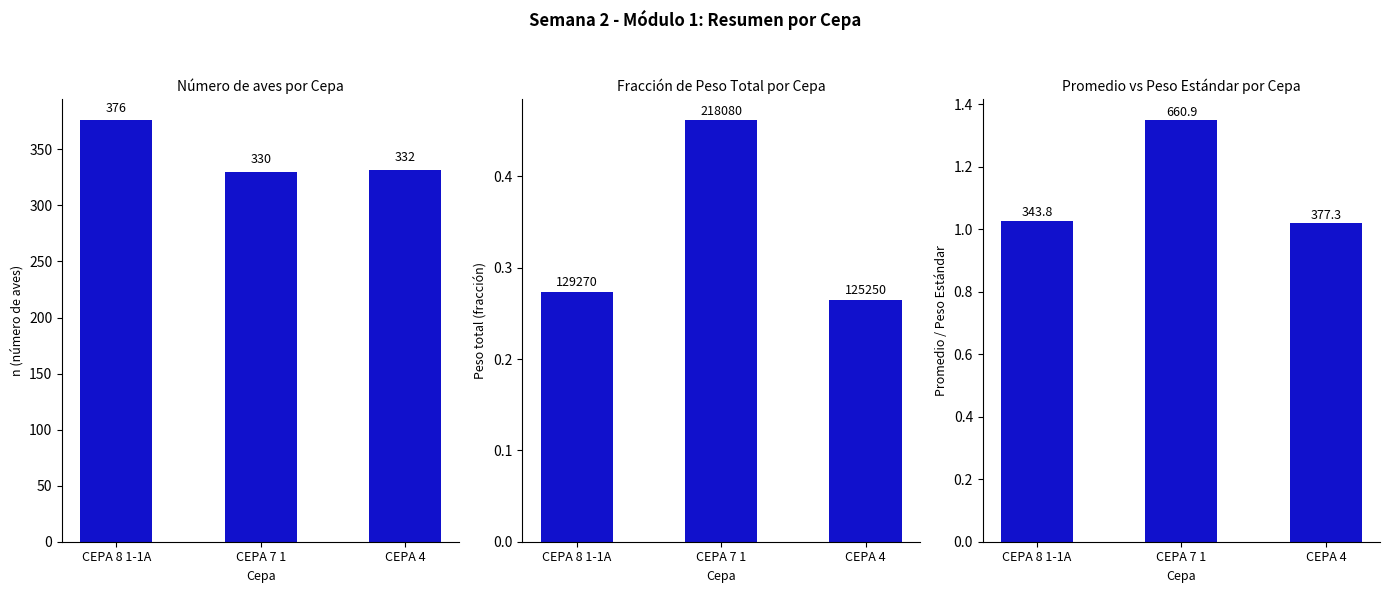

What value does the n series have at CEPA 7 1?

330.0